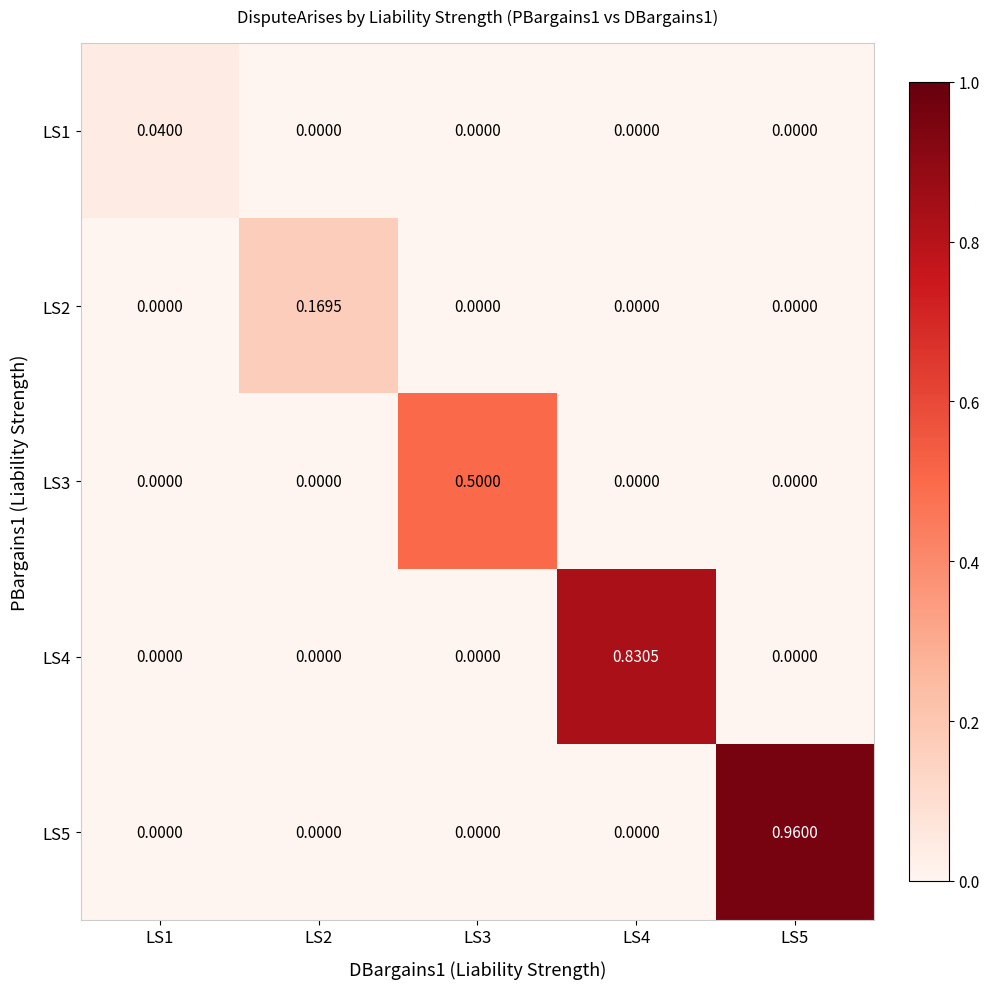

Is the value of LS3 at LS3 greater than the value of LS2 at LS4?

Yes